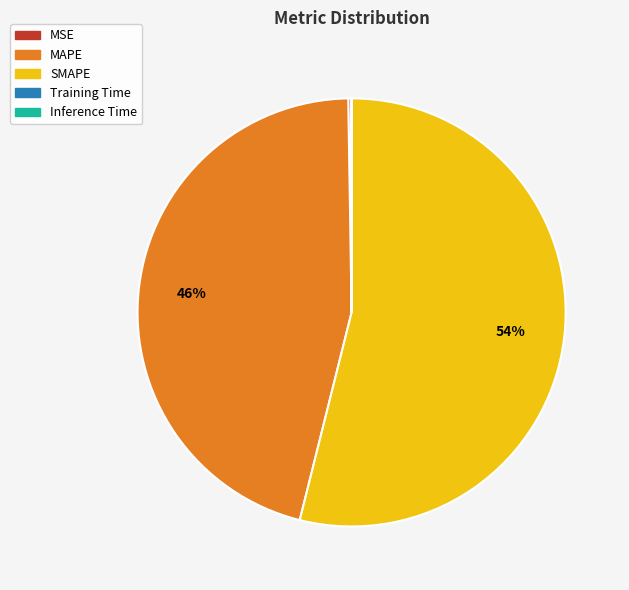

Combined, do MAPE and SMAPE account for over 50%?

Yes